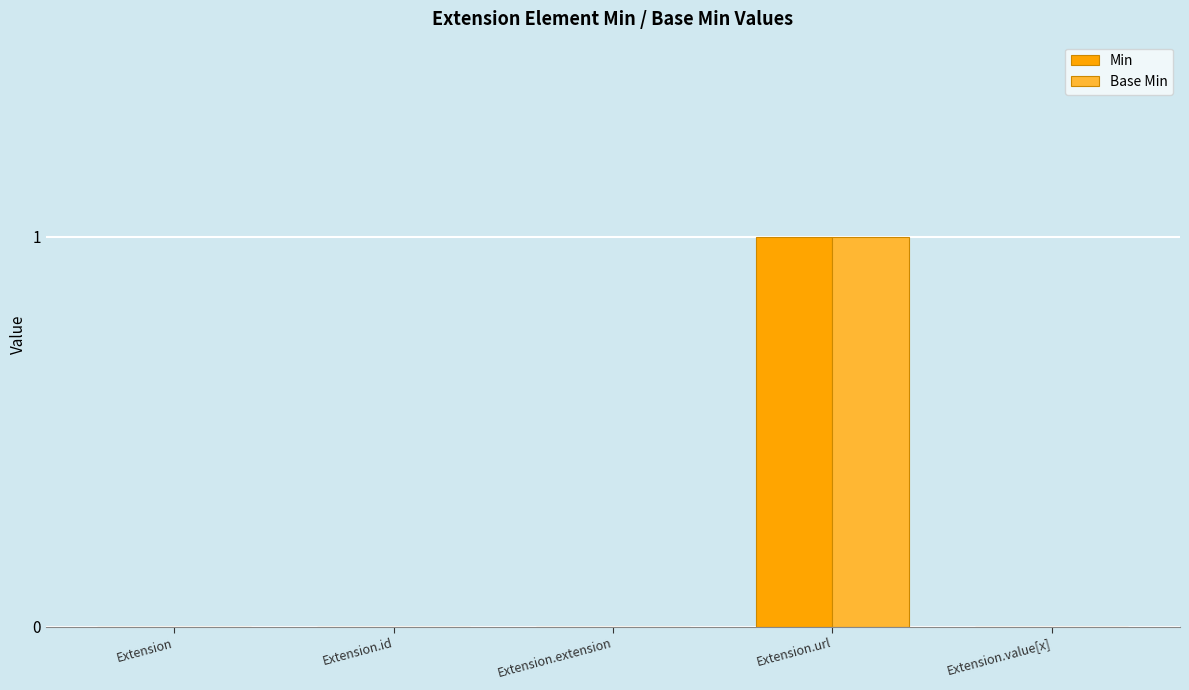

Which category has the highest value across all series?

Extension.url